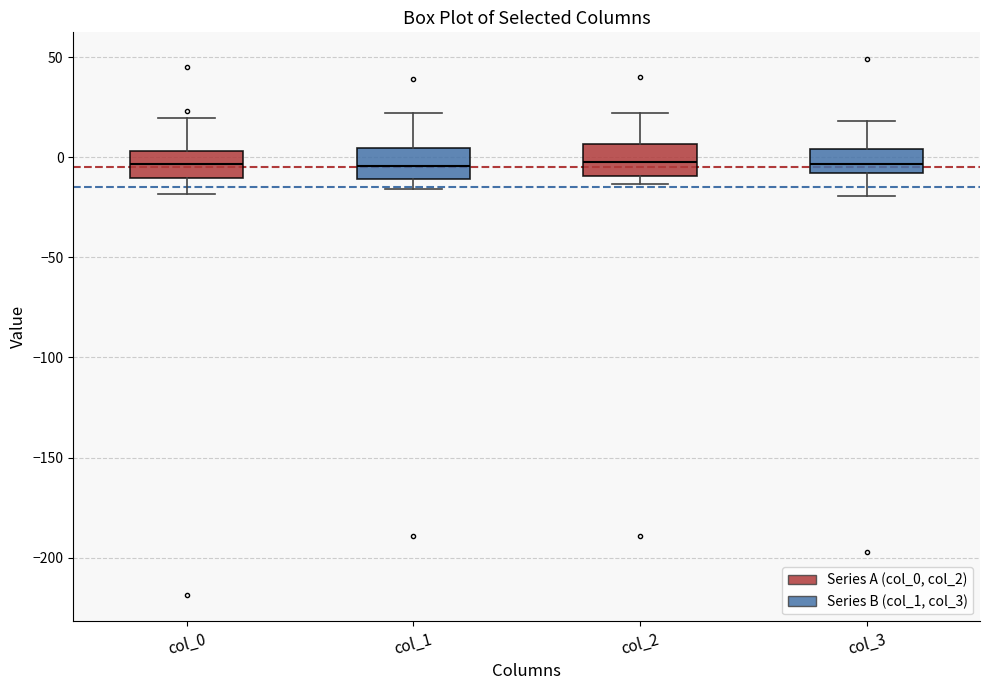

Where is the upper edge of the box for col_0 on the y-axis? The values are not printed on the chart, so give them approximately, as read against the axis.

5